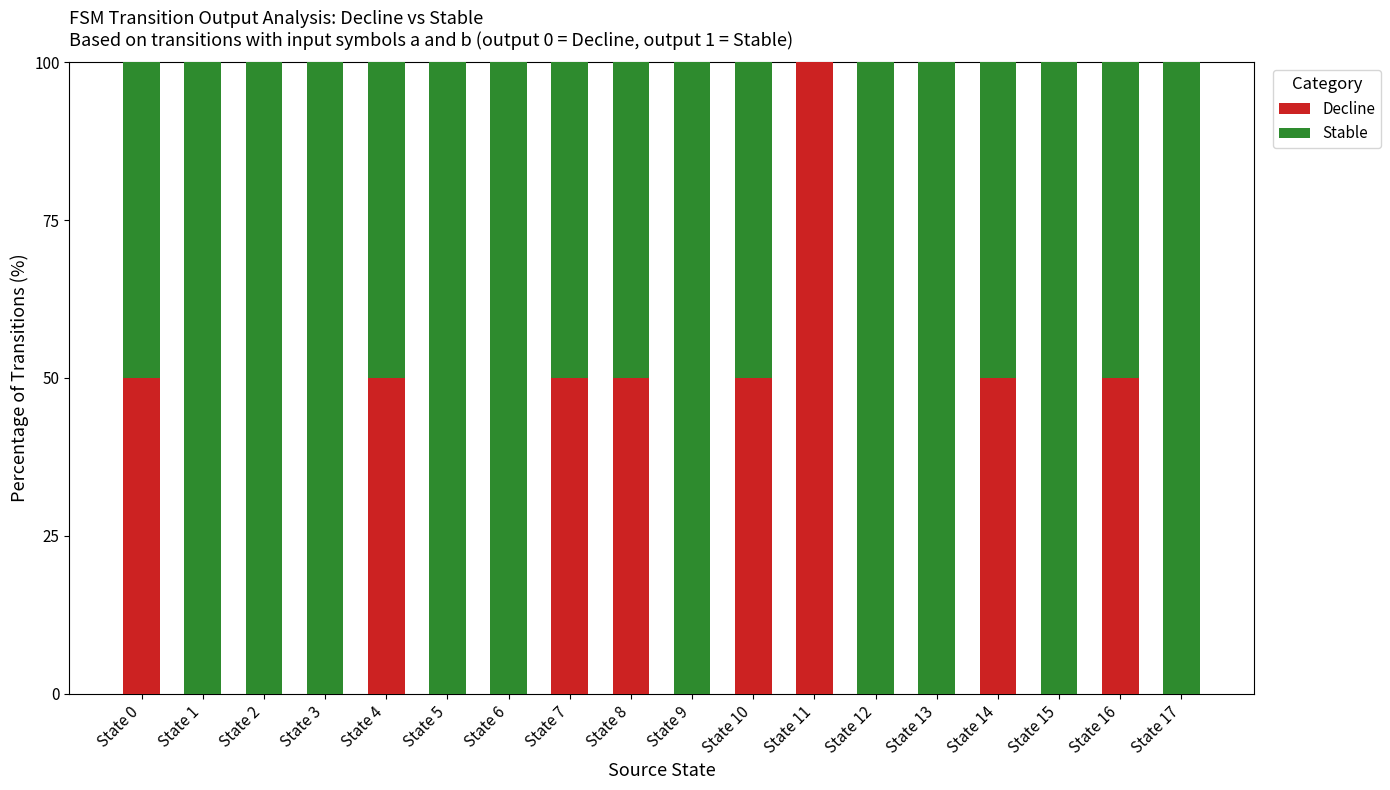

What is the total value across all series at State 7?

100